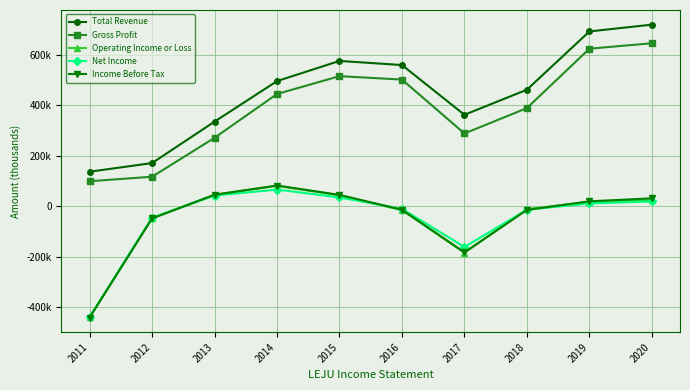

At which category is the sum across all series the highest?

2020